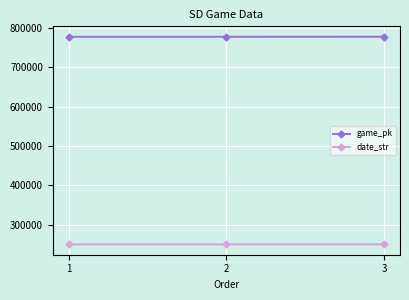

At 1, list the series in order from largest to smallest.

game_pk, date_str